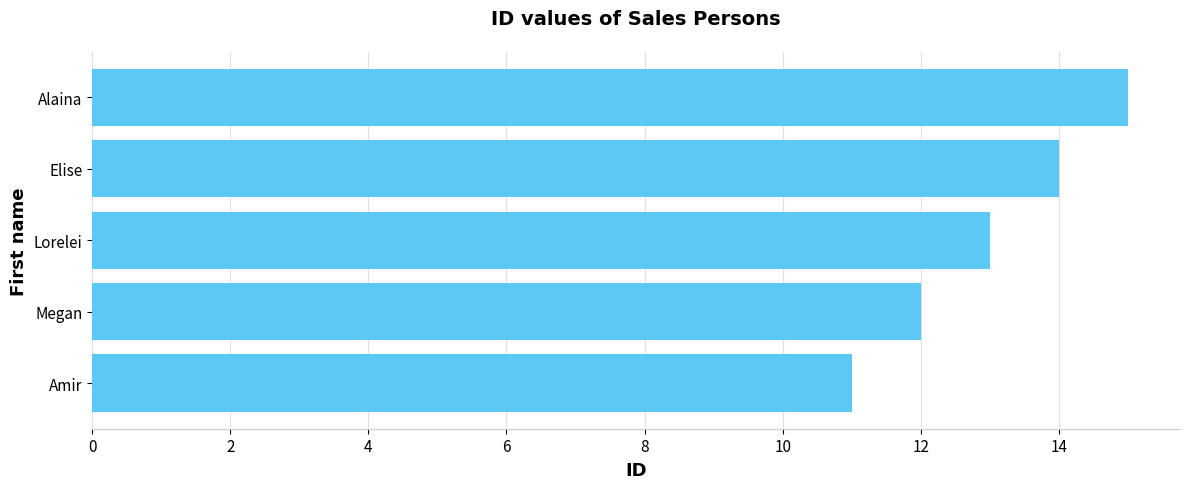

What is the smallest value displayed?

11